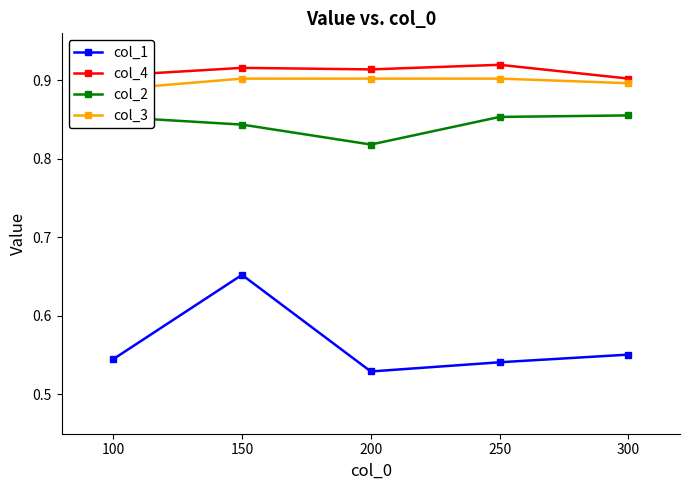

Which category has the lowest value in the col_2 series?

200